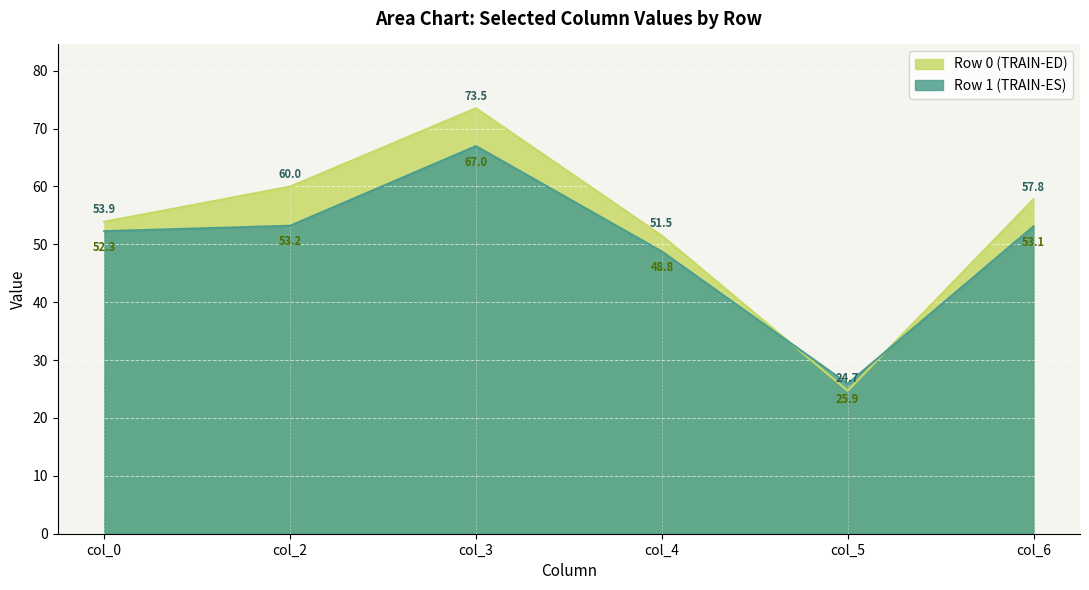

At how many categories does at least one series exceed 30?

5